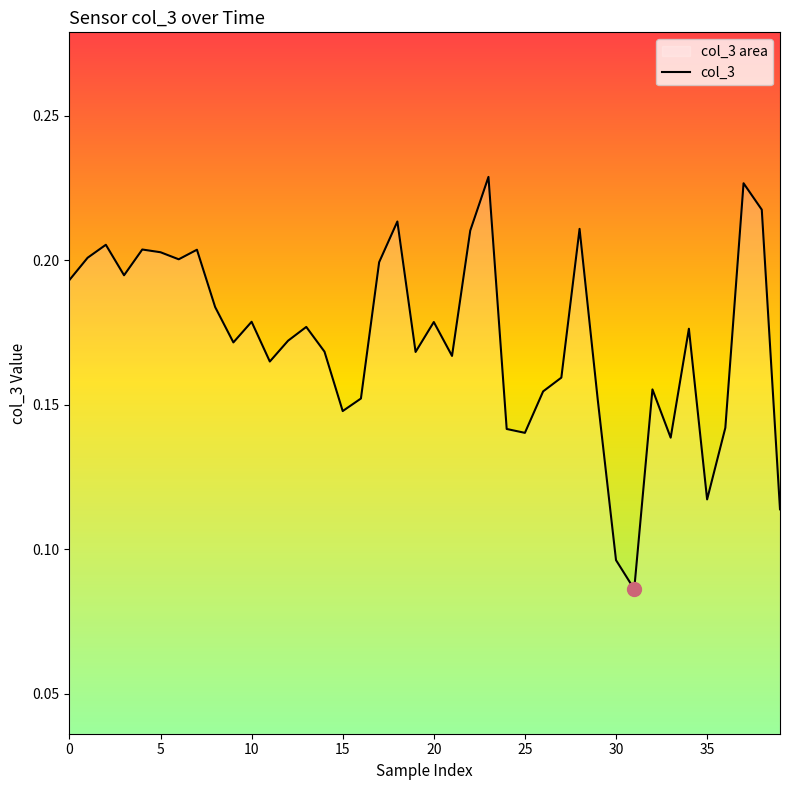

How many categories are shown in the chart?

40